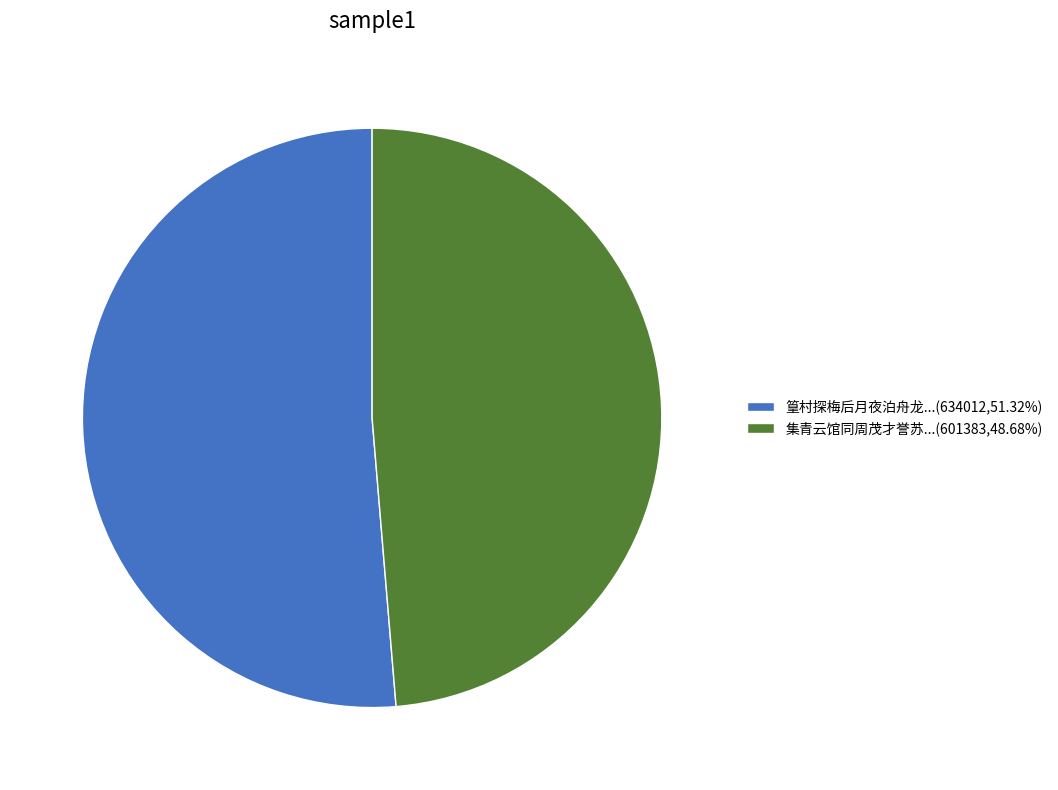

Does any single category account for the majority?

Yes